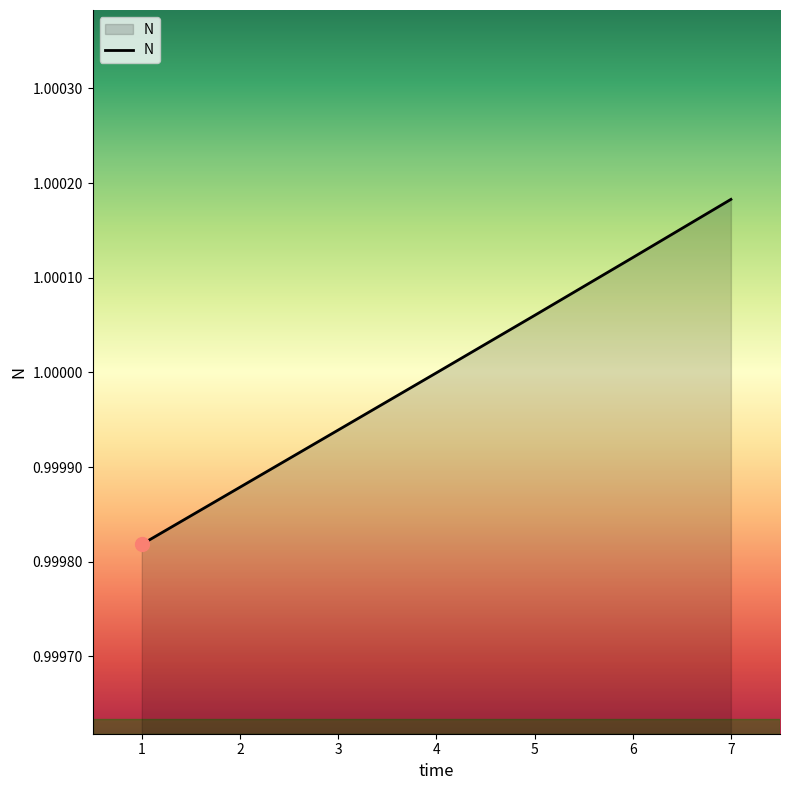

The value at 1 is 1.0. True or false?

True